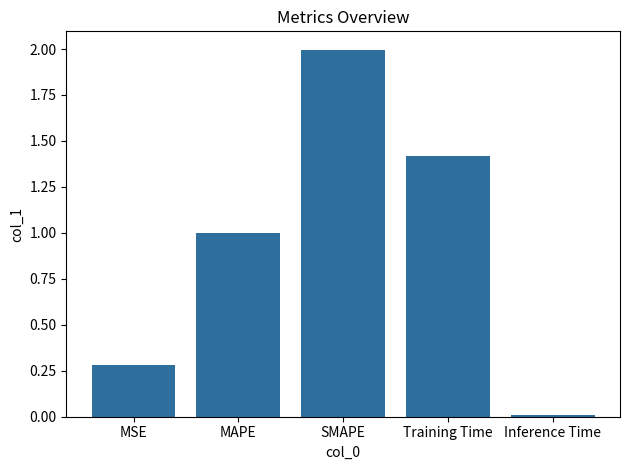

List the labels in order of value, largest first.

SMAPE, Training Time, MAPE, MSE, Inference Time